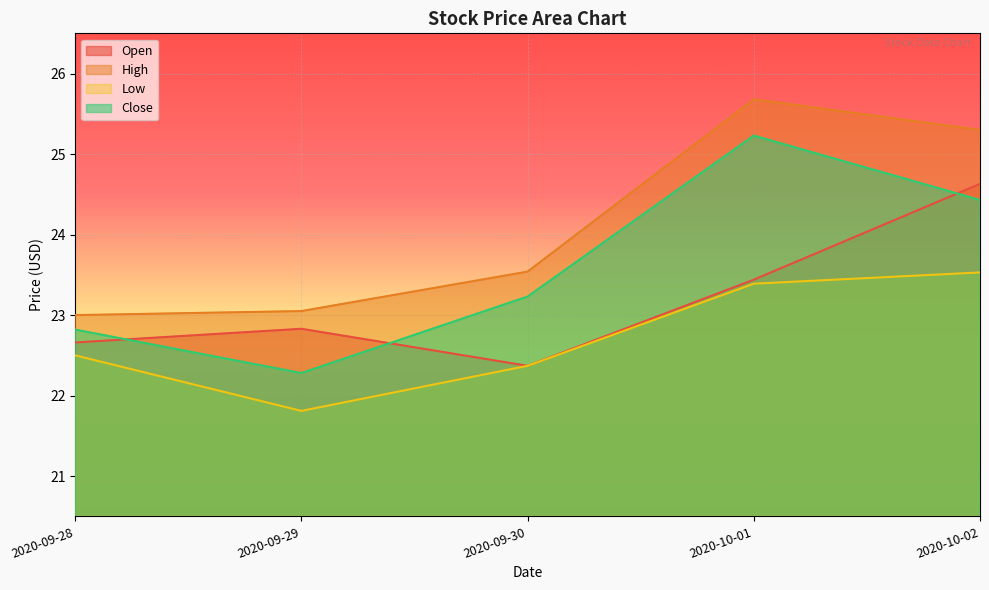

The value of Open at 2020-10-01 is 32.7. True or false?

False